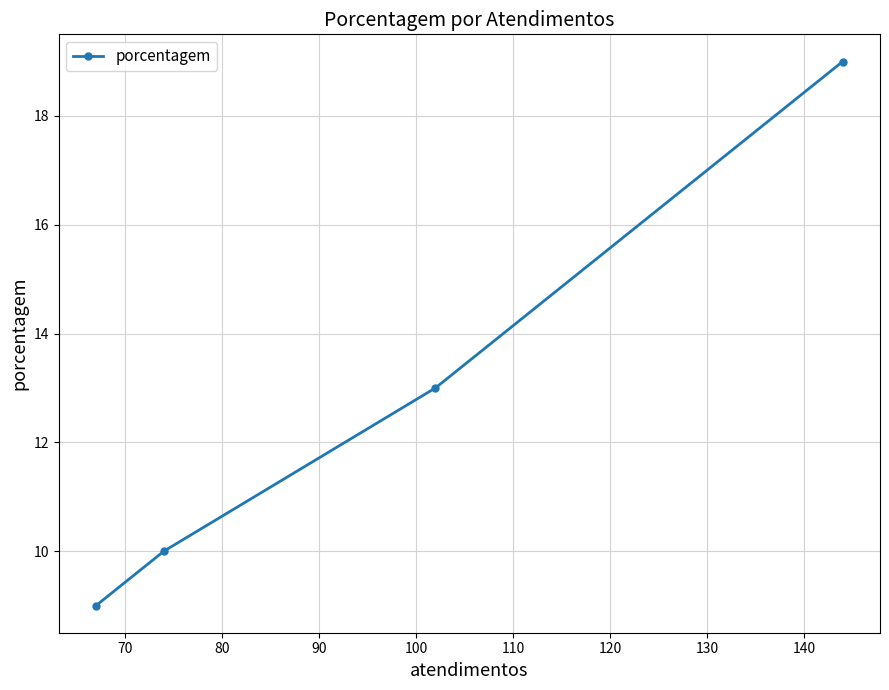

What is the greatest value displayed?

19